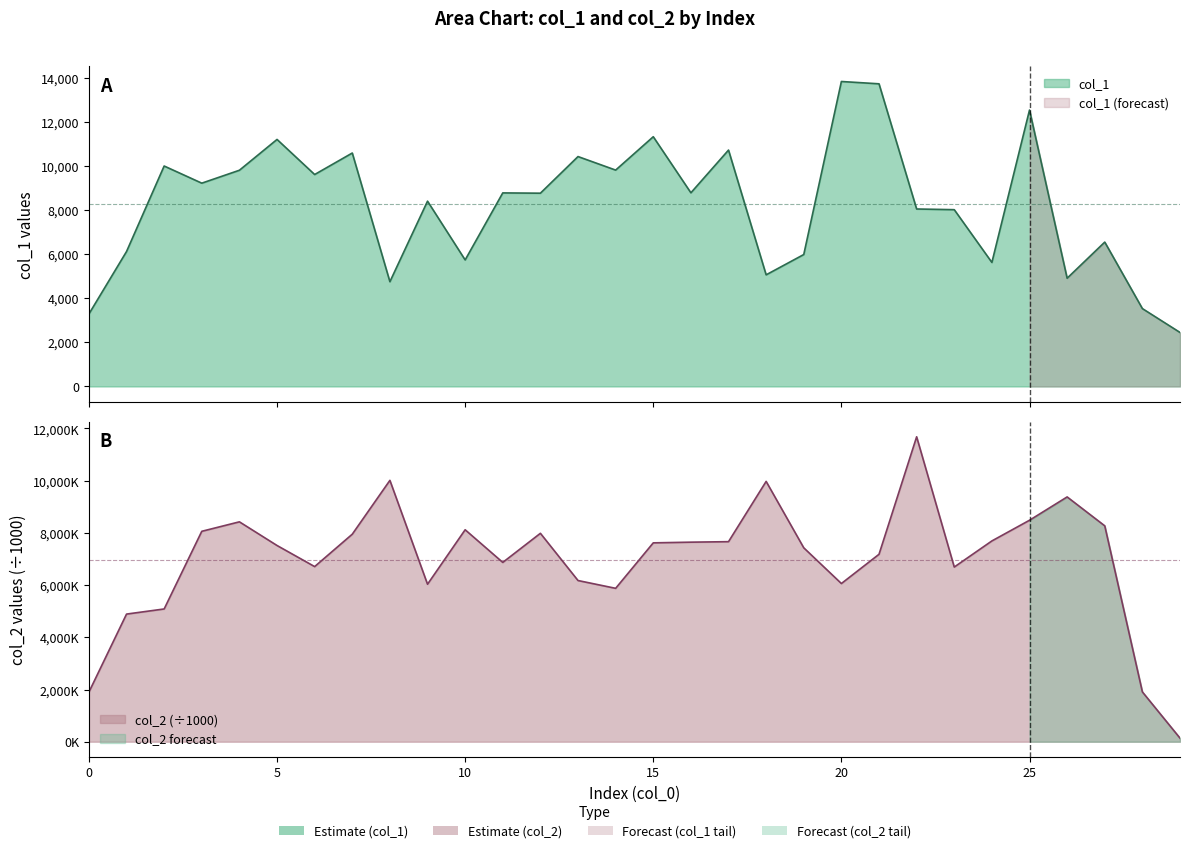

Reading left to right, list all the values displayed in this chart.

col_1: 3287.0	6121.0	10001.0	9223.0	9809.0	11207.0	9615.0	10591.0	4752.0	8406.0	5740.0	8781.0	8768.0	10430.0	9816.0	11330.0	8786.0	10724.0	5064.0	5985.0	13836.0	13731.0	8051.0	8020.0	5626.0	12541.0	4910.0	6549.0	3532.0	2449.0
col_2: 1900.3	4889.4	5085.6	8060.2	8423.0	7516.7	6708.7	7949.7	10011.6	6033.1	8119.3	6868.9	7983.6	6174.5	5876.1	7618.0	7644.1	7663.3	9971.6	7428.0	6059.5	7179.8	11680.8	6691.2	7691.4	8483.6	9377.1	8269.7	1908.1	137.1